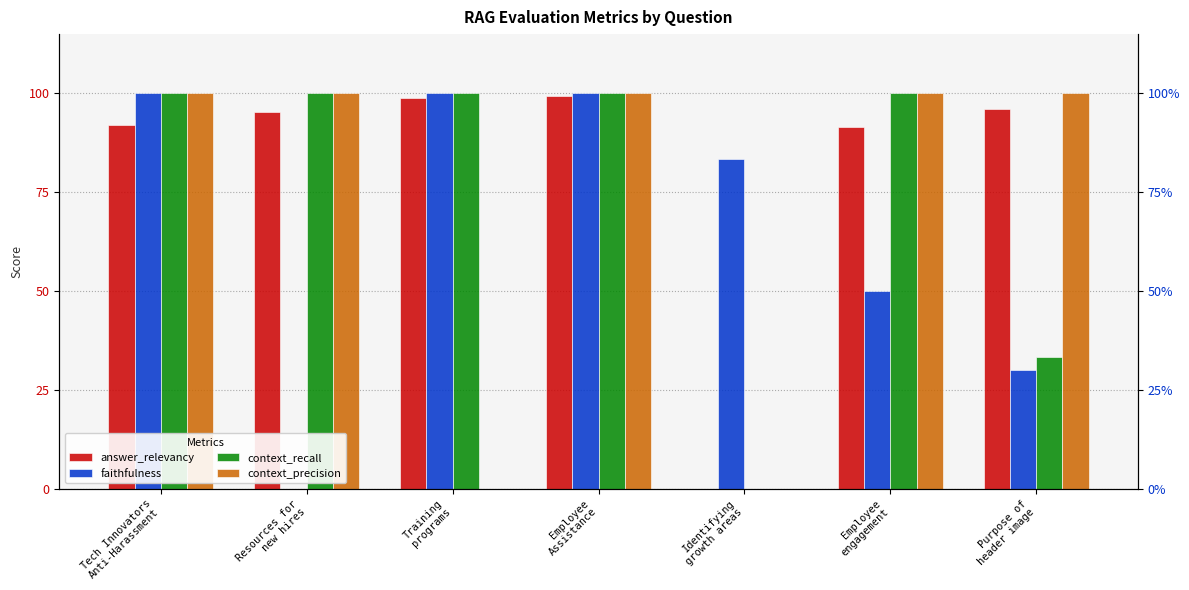

Reading right to left, transcribe all the data shown in this chart.

answer_relevancy: 1.0	0.9	0.0	1.0	1.0	1.0	0.9
faithfulness: 0.3	0.5	0.8	1.0	1.0	0.0	1.0
context_recall: 0.3	1.0	0.0	1.0	1.0	1.0	1.0
context_precision: 1.0	1.0	0.0	1.0	0.0	1.0	1.0